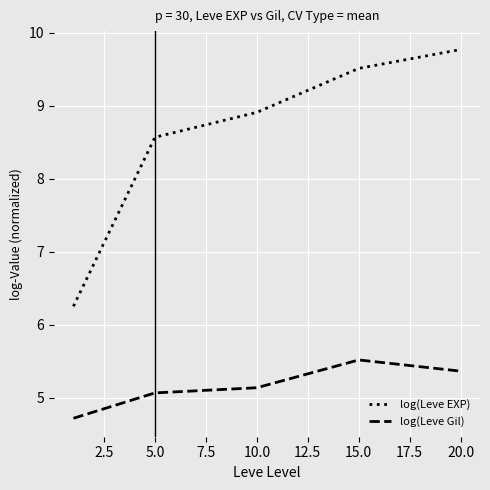

Which series has the largest range (max minus min)?

log(Leve EXP)